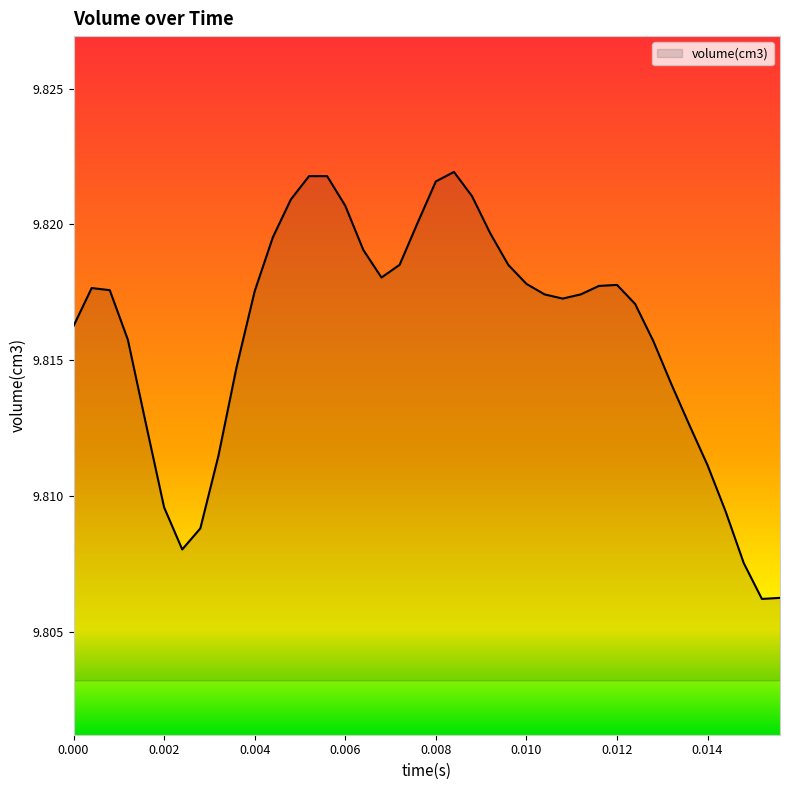

Is this an area chart (filled region under the line)?

Yes